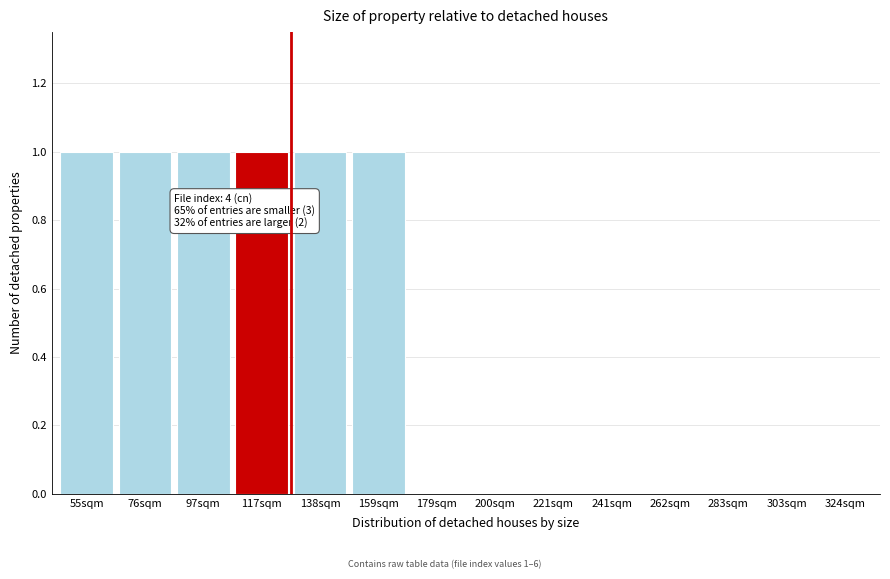

Reading left to right, list all the values displayed in this chart.

55sqm=1	76sqm=1	97sqm=1	117sqm=1	138sqm=1	159sqm=1	179sqm=0	200sqm=0	221sqm=0	241sqm=0	262sqm=0	283sqm=0	303sqm=0	324sqm=0